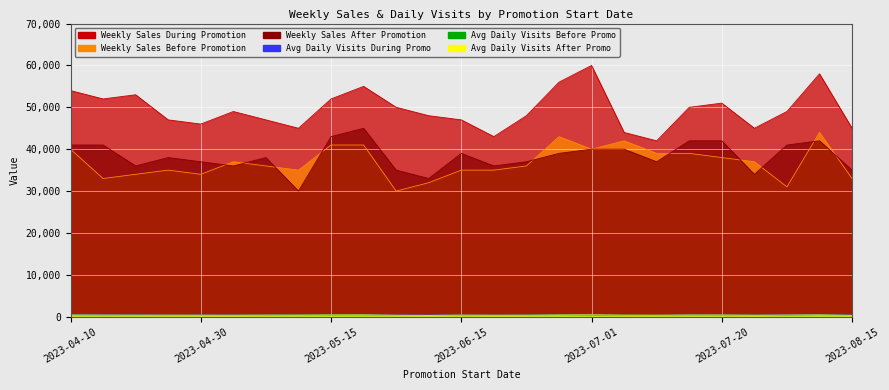

Count the number of categories in the chart.

25